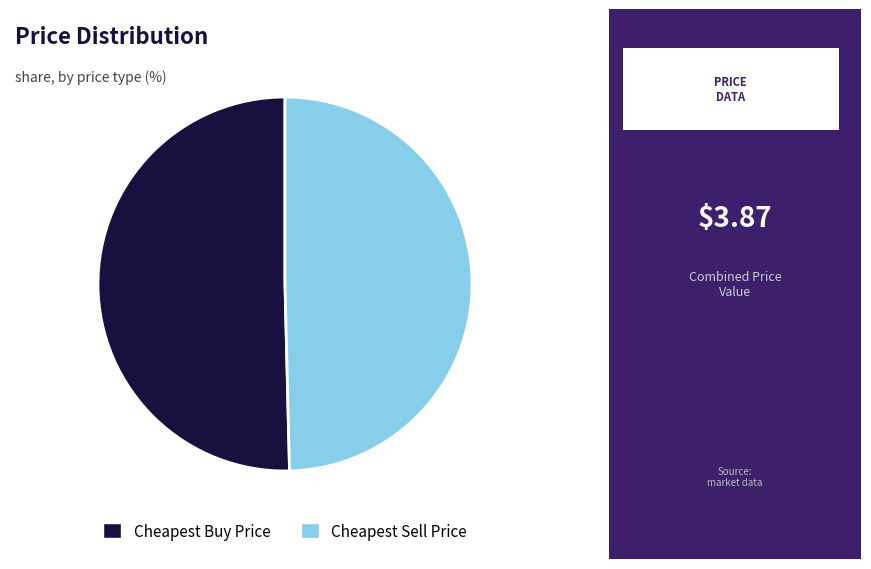

Is there a majority slice in this chart?

Yes